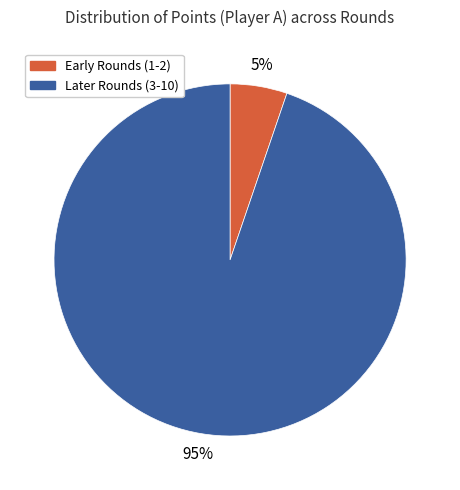

Is the sum of Later Rounds (3-10) and Early Rounds (1-2) greater than half?

Yes